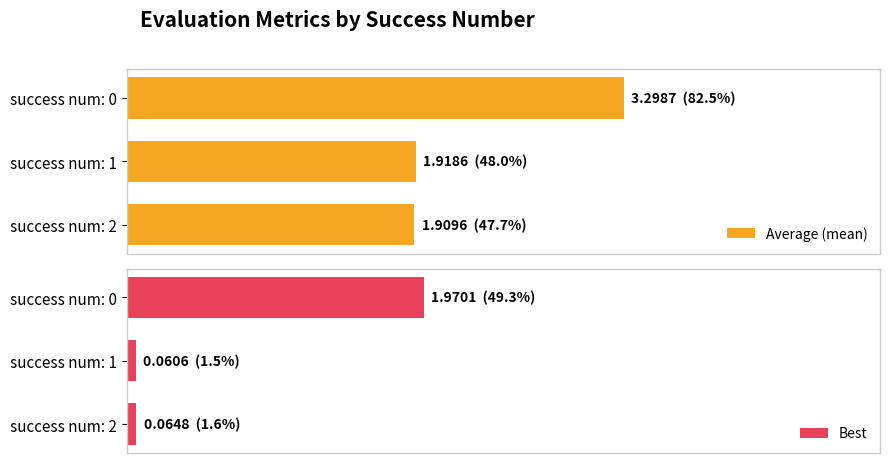

What is the total value across all series at success num: 2?

2.0